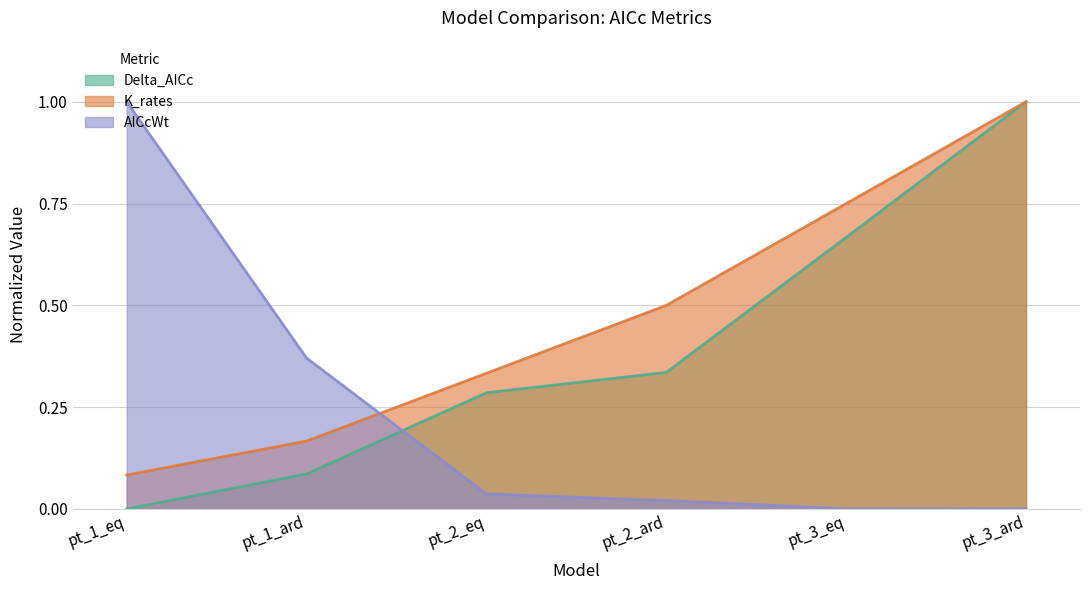

What is the value of the Delta_AICc point at the 2nd from the left?

0.1